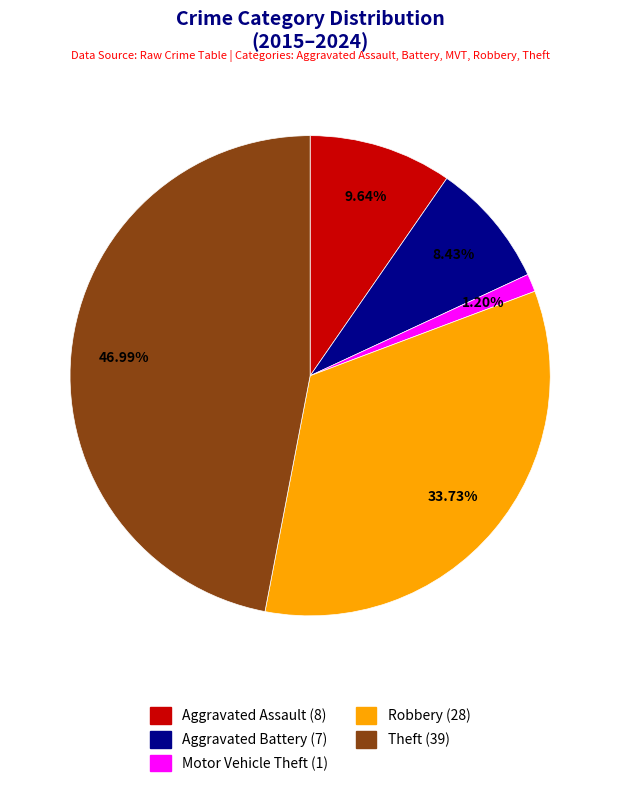

Is there a majority slice in this chart?

No